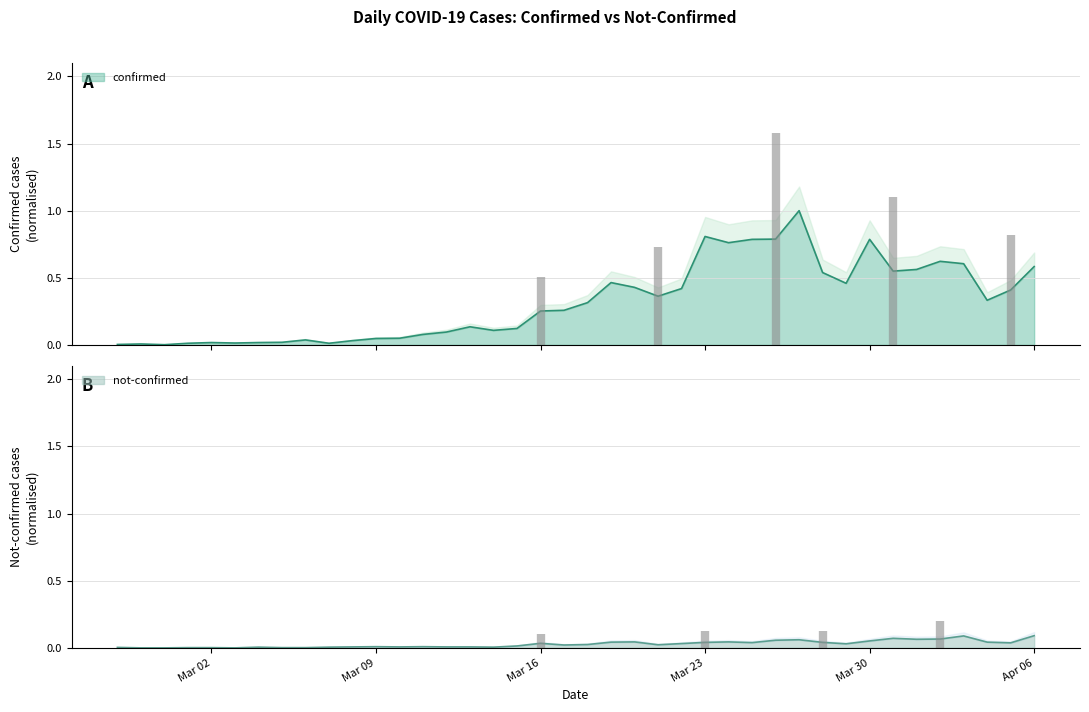

True or false: confirmed and not-confirmed cross at least once.

False